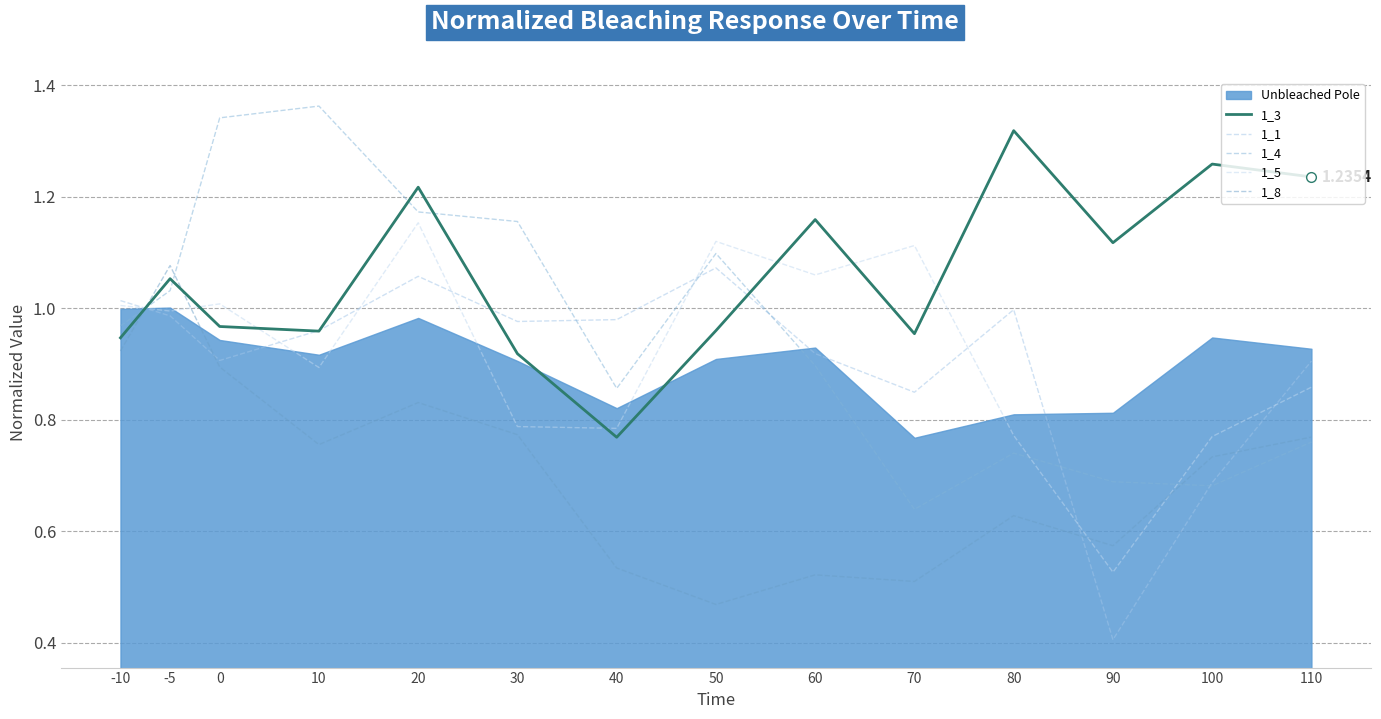

Which category has the highest value in the 1_1 series?

50